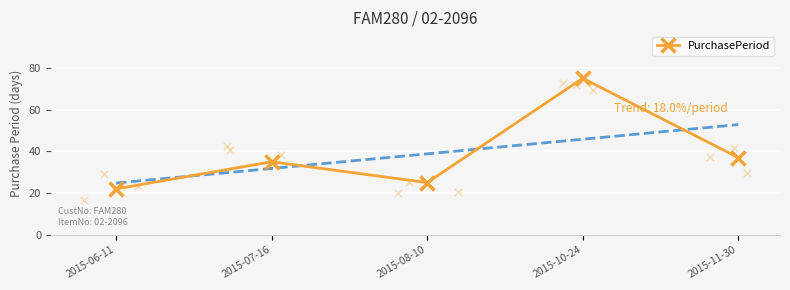

Between 2015-07-16 and 2015-10-24, which is larger?

2015-10-24